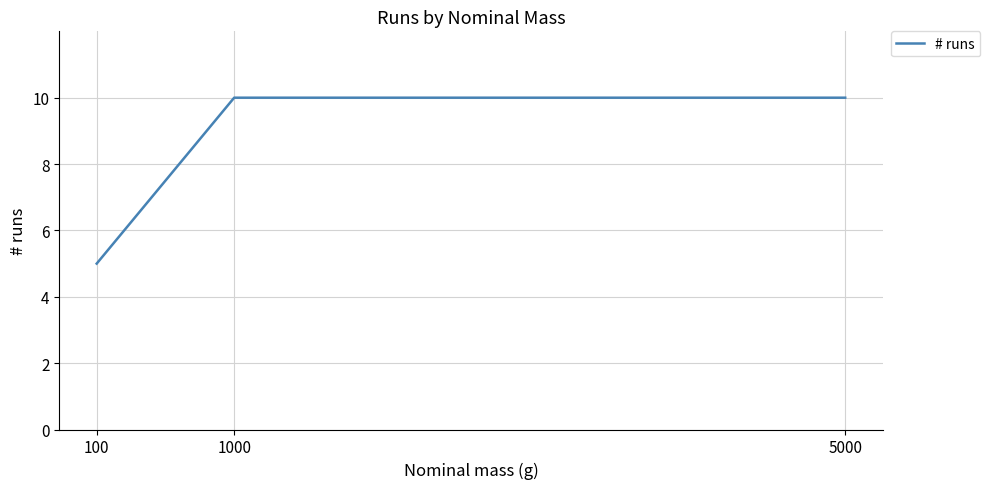

Does the chart have visible grid lines?

Yes